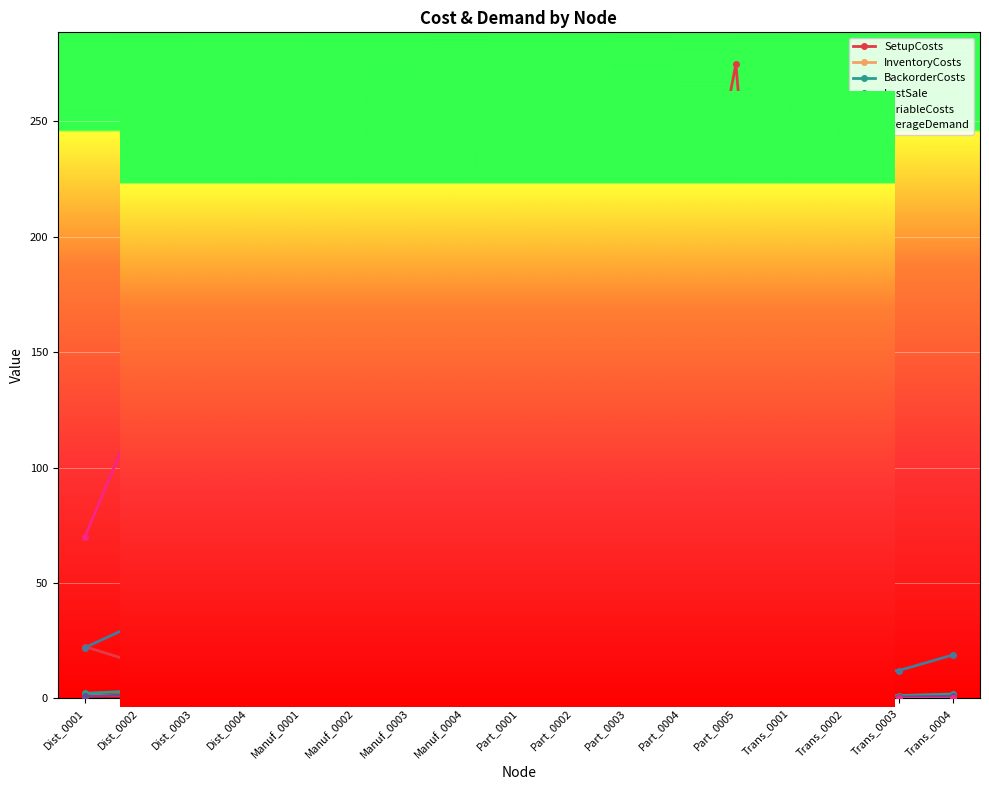

How many data points does each series have?

17